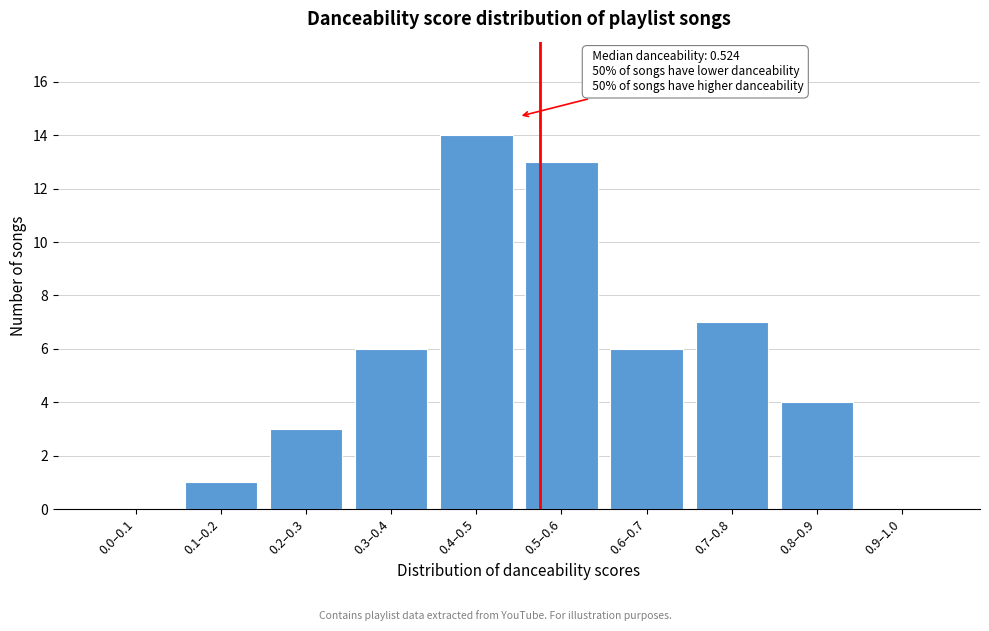

Reading right to left, extract all data points from this chart.

0.9–1.0=0	0.8–0.9=4	0.7–0.8=7	0.6–0.7=6	0.5–0.6=13	0.4–0.5=14	0.3–0.4=6	0.2–0.3=3	0.1–0.2=1	0.0–0.1=0